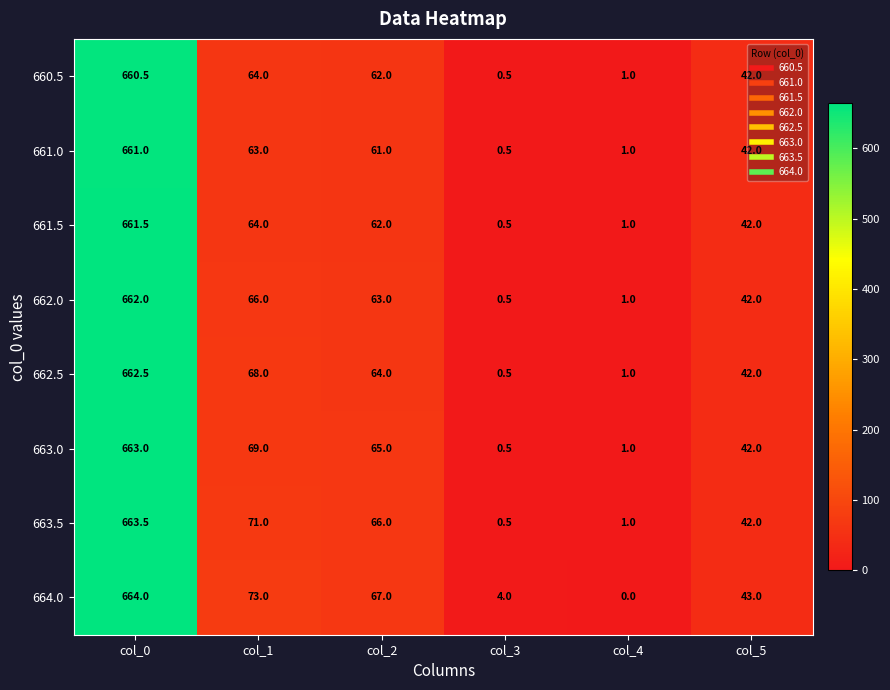

At which label is 662.5 closest to 331?

col_1